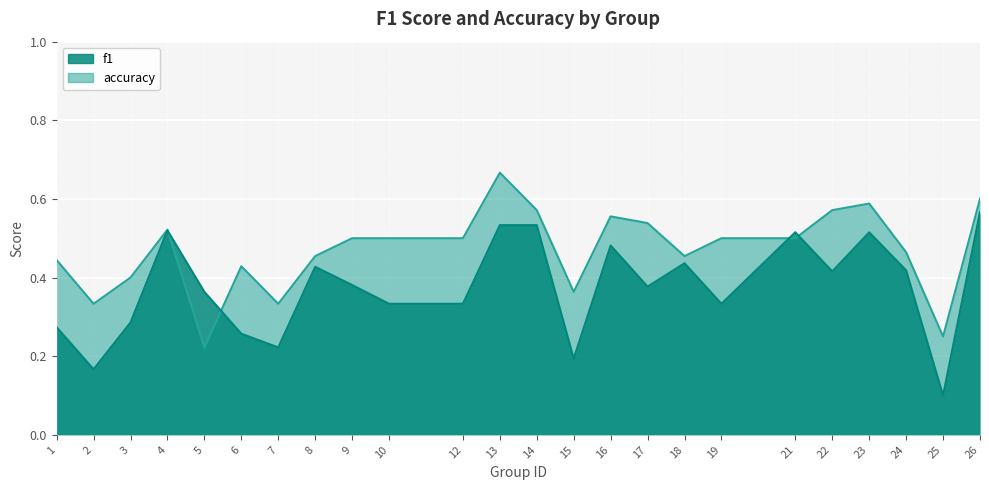

True or false: accuracy and f1 cross at least once.

True